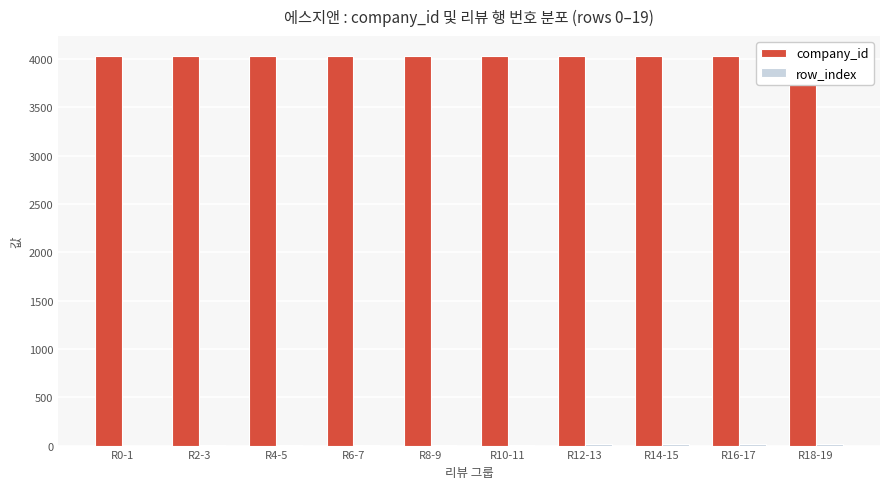

What value does the company_id series have at R12-13?

4037